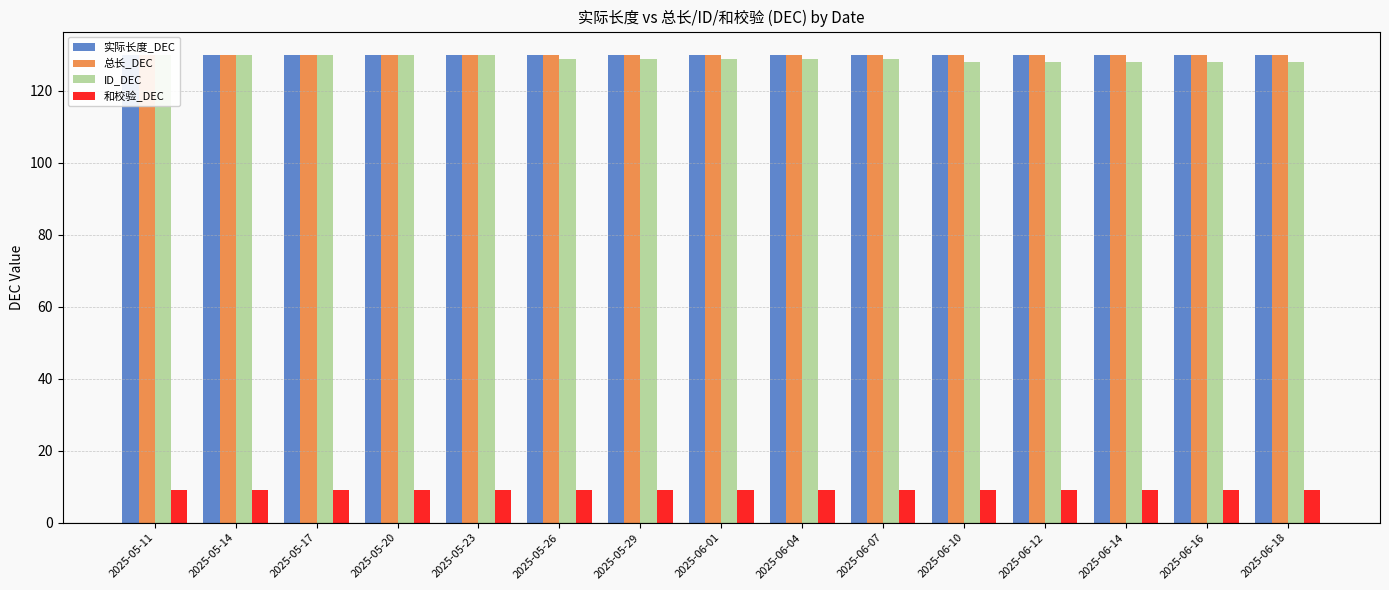

What is the label of the 10th bar from the right?

2025-05-26